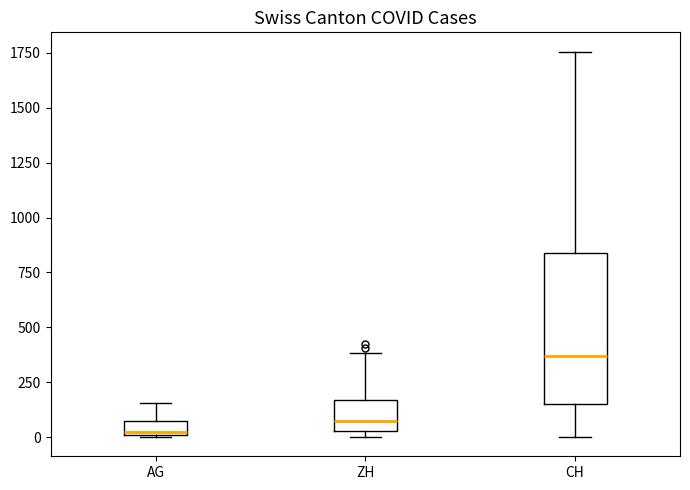

Where does the upper whisker of the box for CH end on the y-axis? The values are not printed on the chart, so give them approximately, as read against the axis.

1750